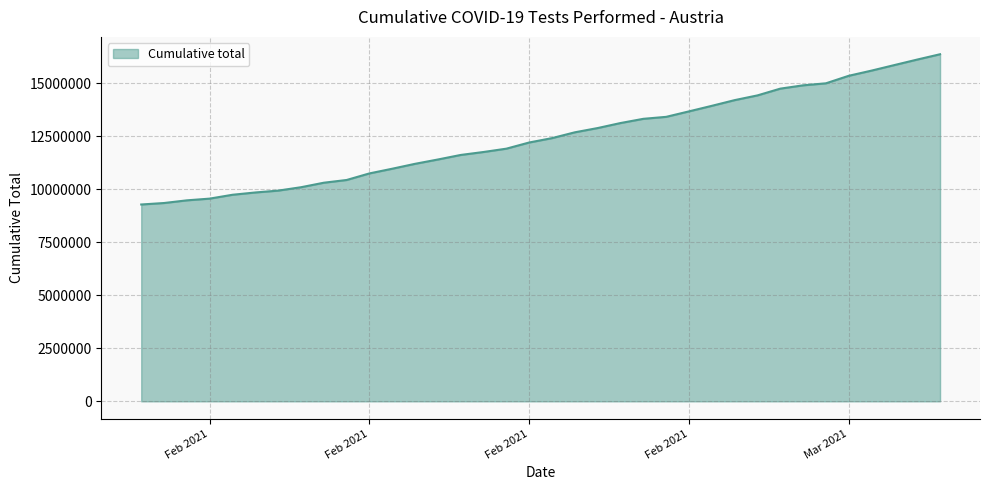

What is the difference between the maximum and minimum values?

7088213